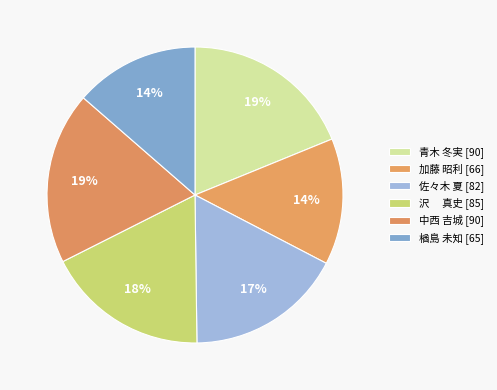

Rank the categories by value from highest to lowest.

青木 冬実, 中西 吉城, 沢　 真史, 佐々木 夏, 加藤 昭利, 楢島 未知